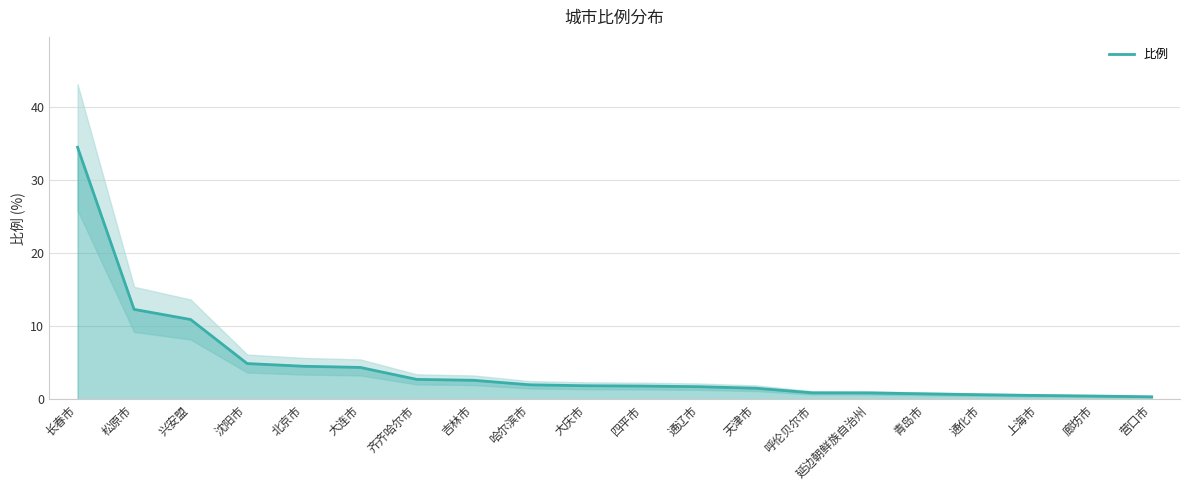

Which has a higher value, 兴安盟 or 长春市?

长春市